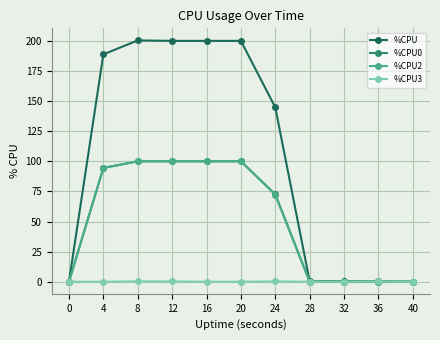

Is it true that %CPU2 equals 0.0 at 32?

True